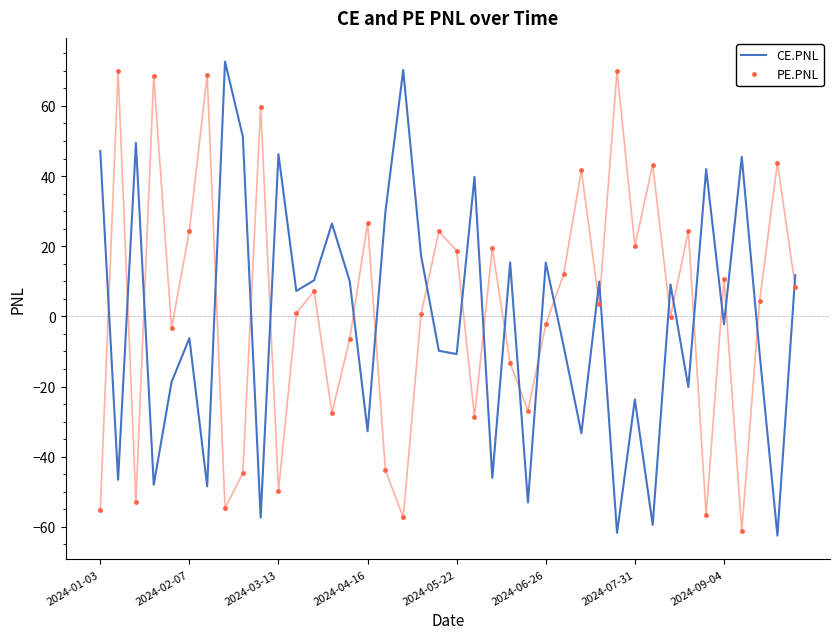

Which series ends up on top after the final intersection of PE.PNL and CE.PNL?

CE.PNL